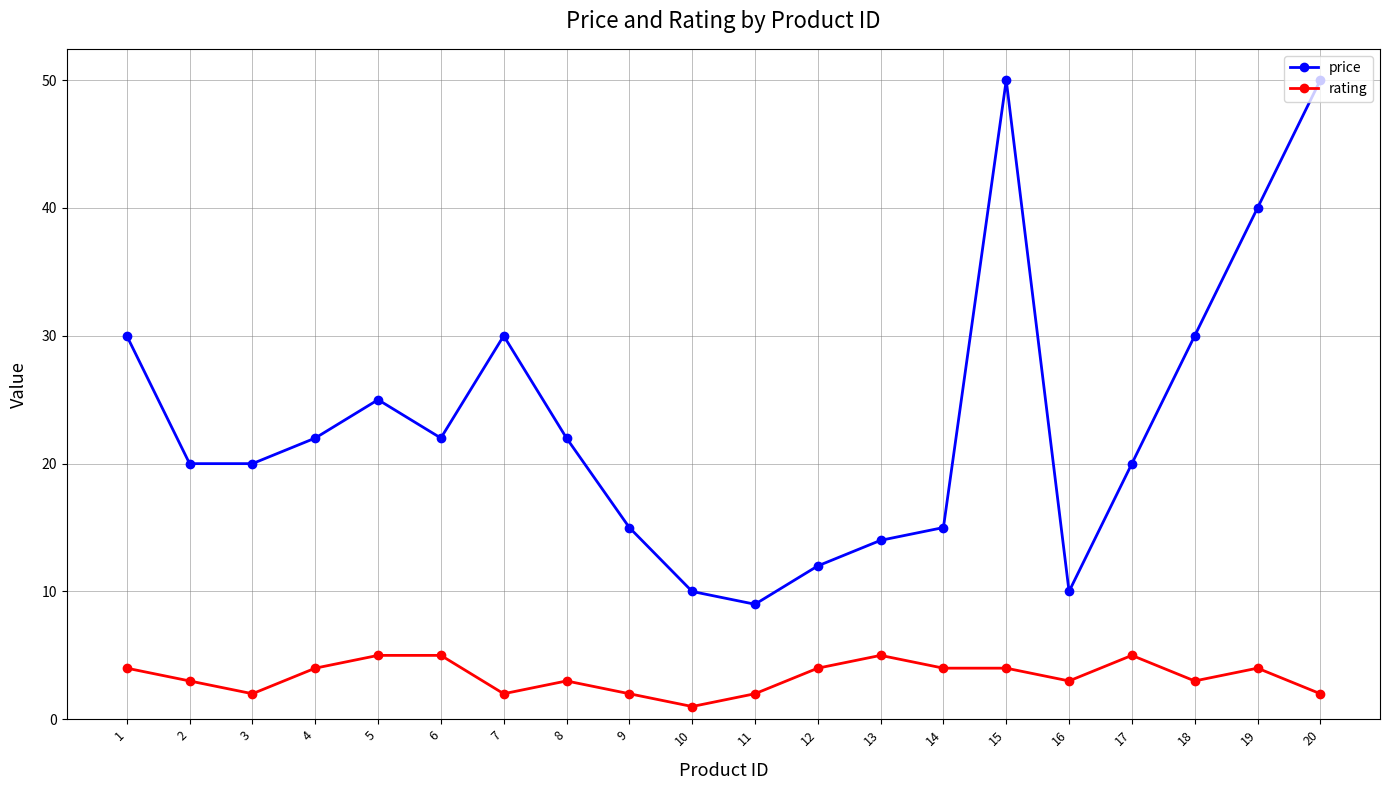

At which category is the sum across all series the highest?

15